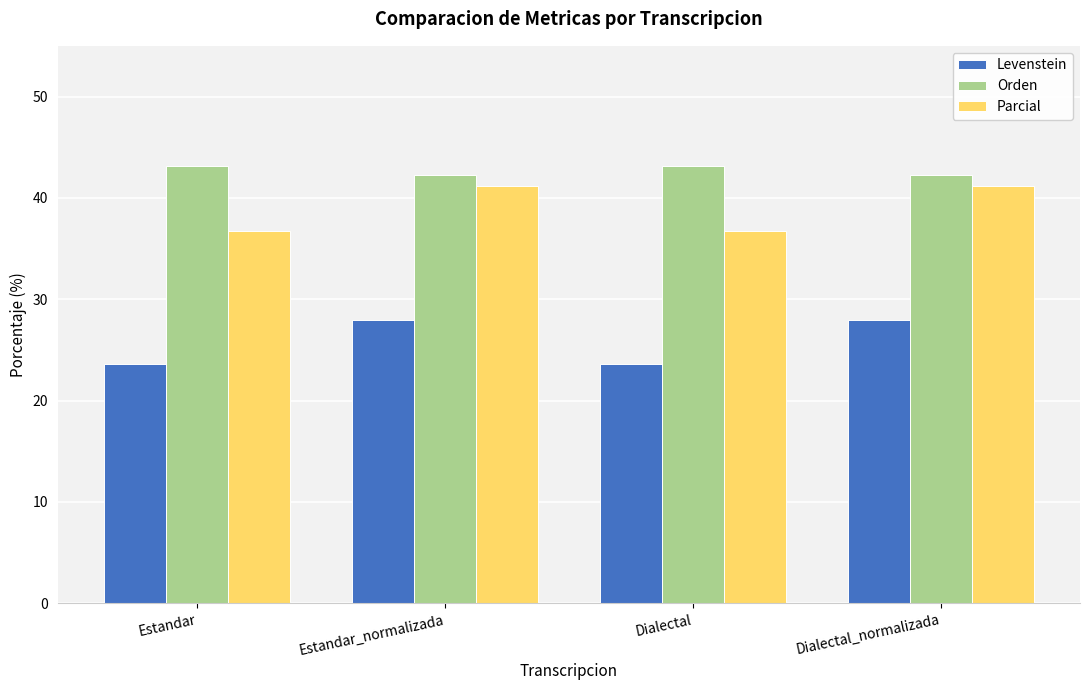

What is the difference between the Levenstein values at Dialectal_normalizada and Estandar?

4.4